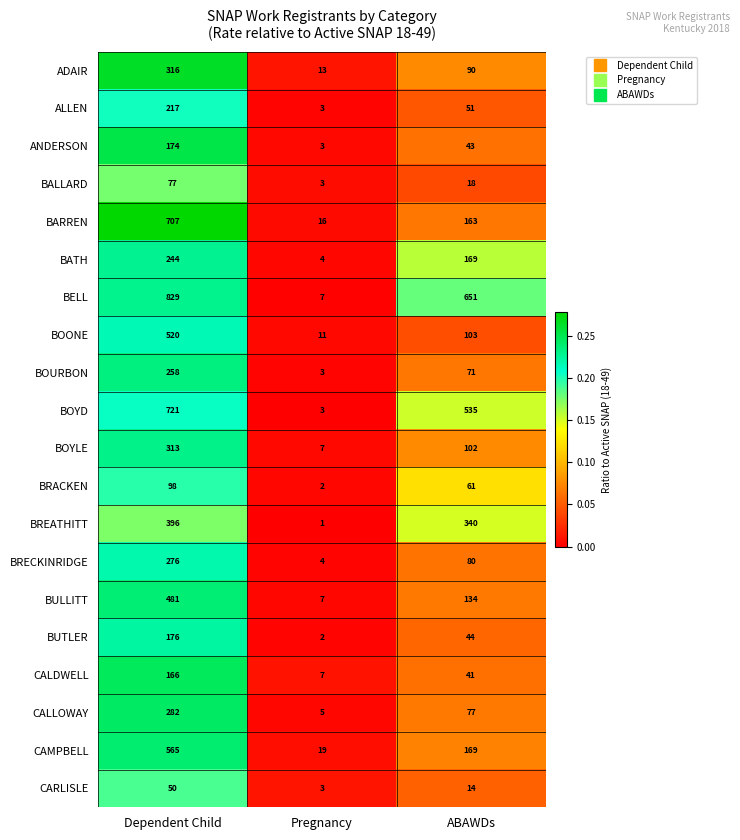

List the labels in order of BRACKEN value, largest first.

Dependent Child, ABAWDs, Pregnancy